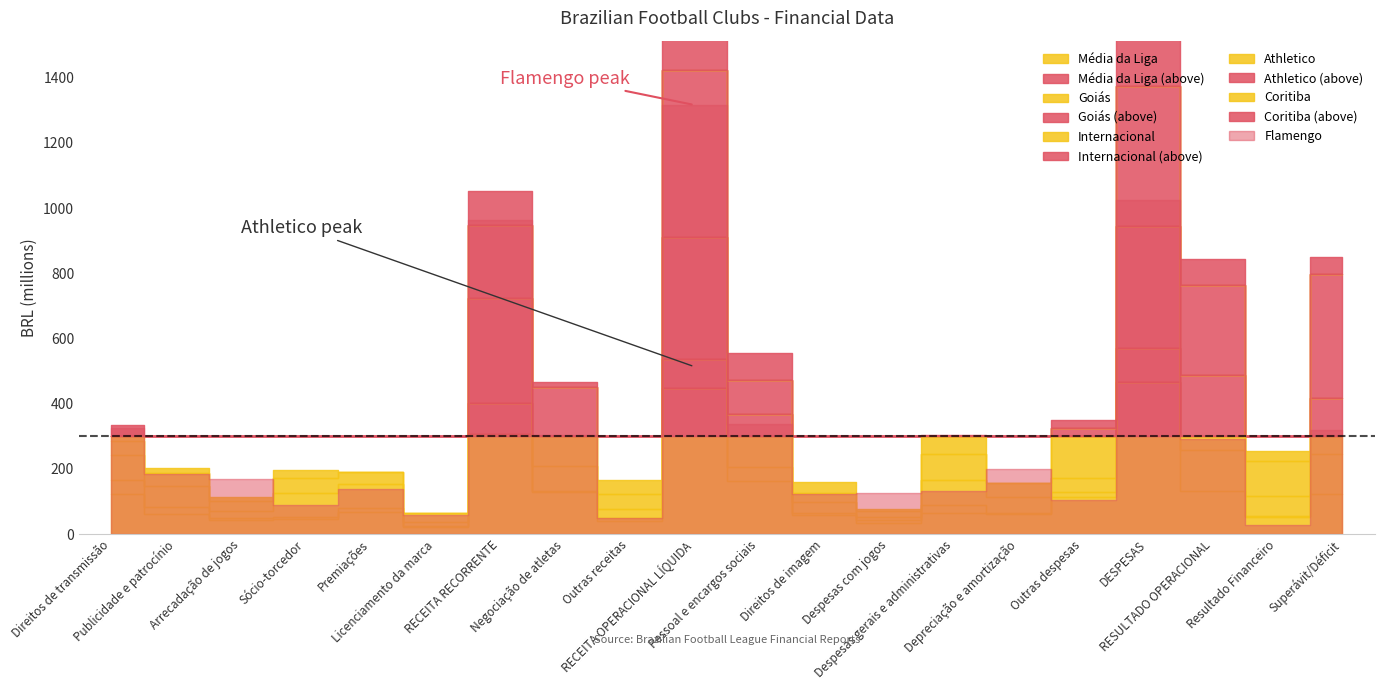

How many distinct data groups are displayed?

6